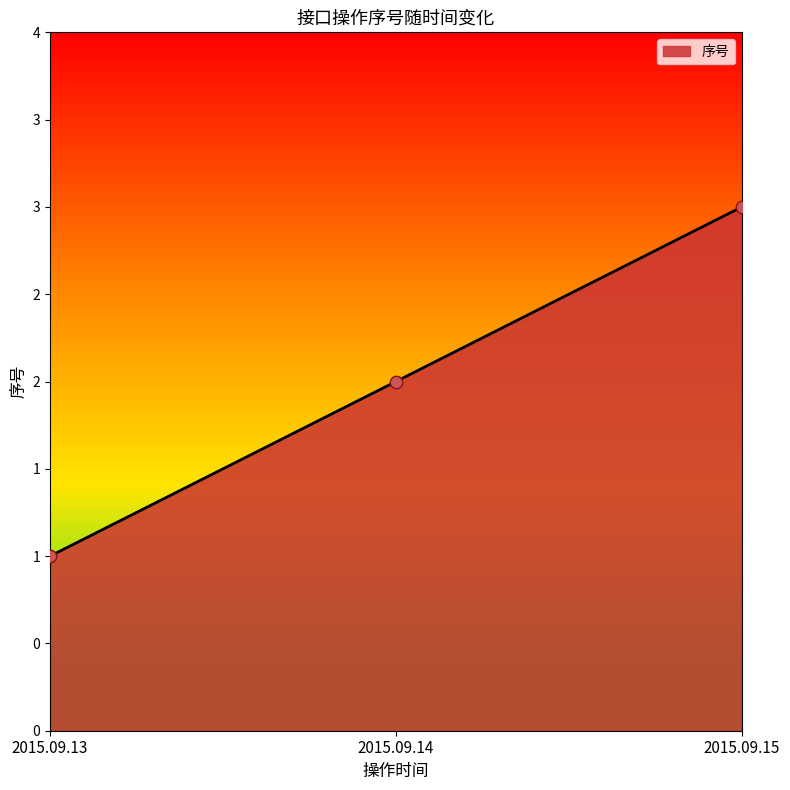

Which has a higher value, 2015.09.14 or 2015.09.13?

2015.09.14